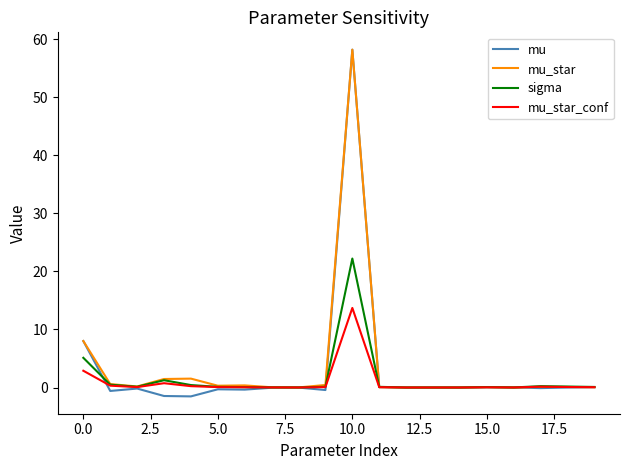

After their last crossing, which series has the higher values: mu_star_conf or mu_star?

mu_star_conf